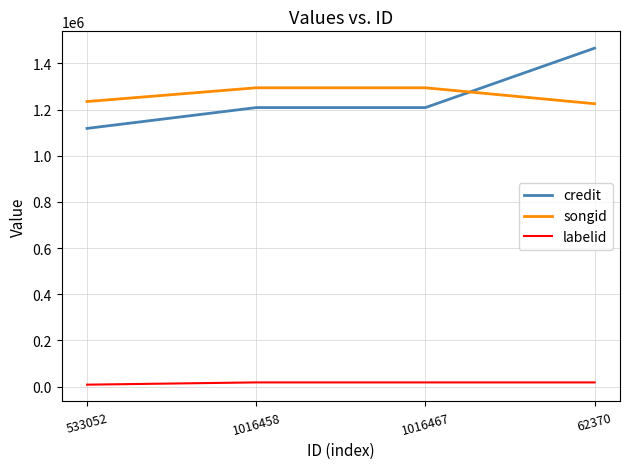

What is the greatest value displayed?

1466344